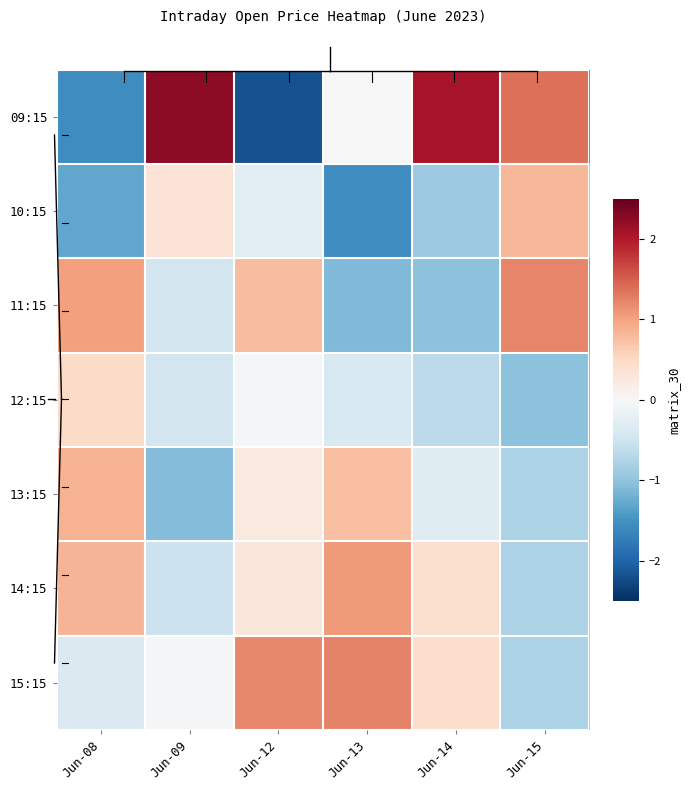

Rank the series at Jun-08 from highest to lowest value.

11:15, 13:15, 14:15, 12:15, 15:15, 10:15, 09:15